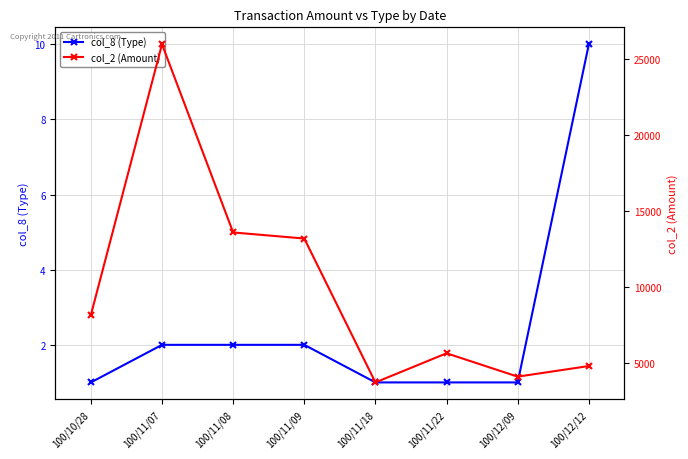

What is the difference between the maximum and minimum values in the col_2 (Amount) series?

22280